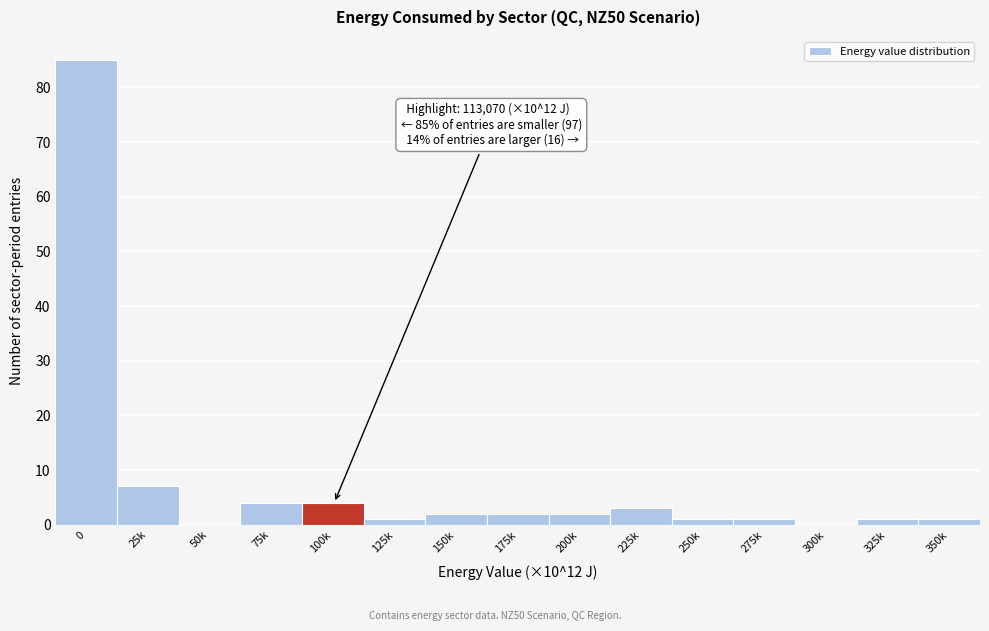

Reading left to right, extract all data points from this chart.

0=85	25k=7	50k=0	75k=4	100k=4	125k=1	150k=2	175k=2	200k=2	225k=3	250k=1	275k=1	300k=0	325k=1	350k=1